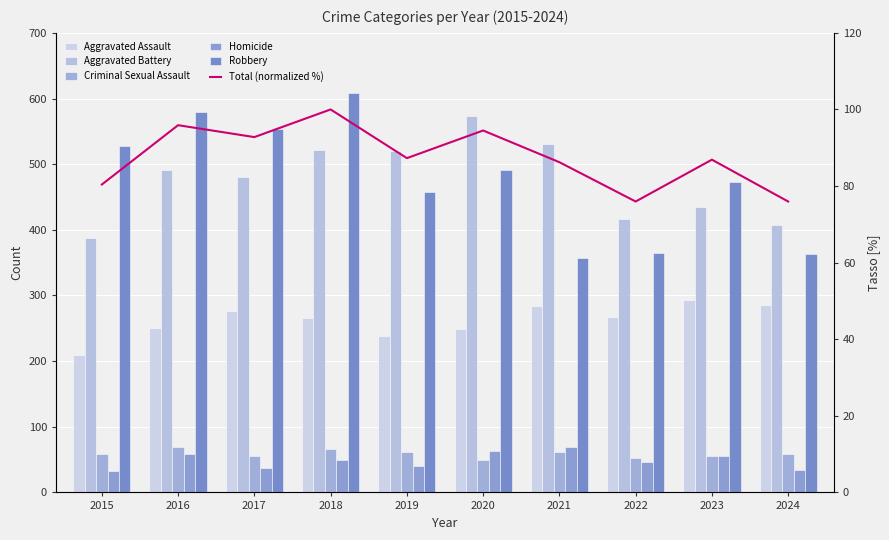

The value of Robbery at 2017 is 850.9. True or false?

False